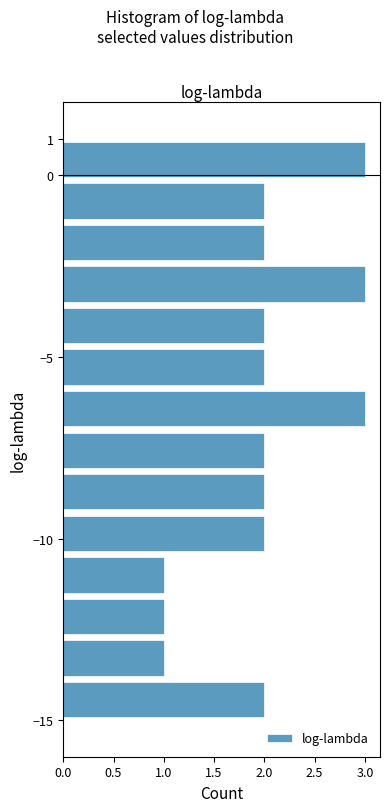

Reading bottom to top, transcribe this chart: for each bar, give the range it covers on the y-axis and its length. Neither the bar edges nor the lengths are printed on the chart, so give them approximately, as read against the axes.

-15.0 to -13.9: 2
-13.9 to -12.7: 1
-12.7 to -11.6: 1
-11.6 to -10.4: 1
-10.4 to -9.3: 2
-9.3 to -8.1: 2
-8.1 to -7.0: 2
-7.0 to -5.9: 3
-5.9 to -4.7: 2
-4.7 to -3.6: 2
-3.6 to -2.4: 3
-2.4 to -1.3: 2
-1.3 to -0.1: 2
-0.1 to 1.0: 3